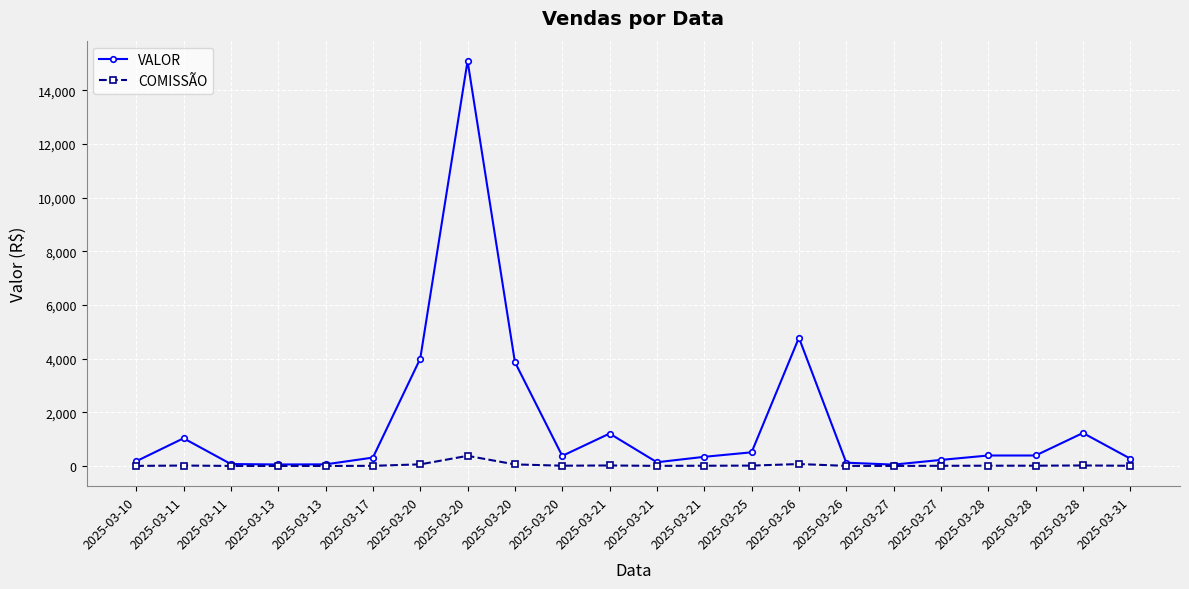

What is the average value of the VALOR series?

1577.7